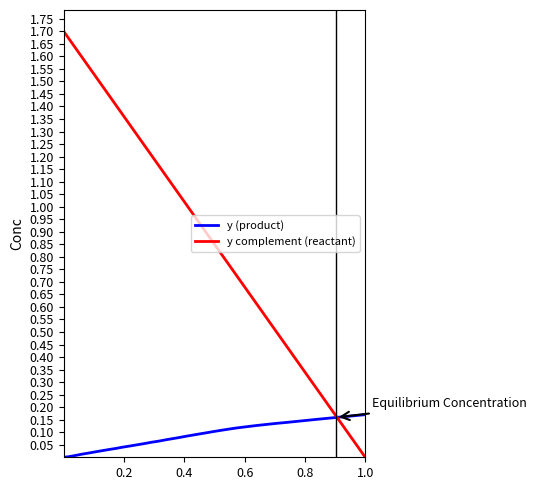

Rank the series by their maximum value, from highest to lowest.

y complement (reactant), y (product)